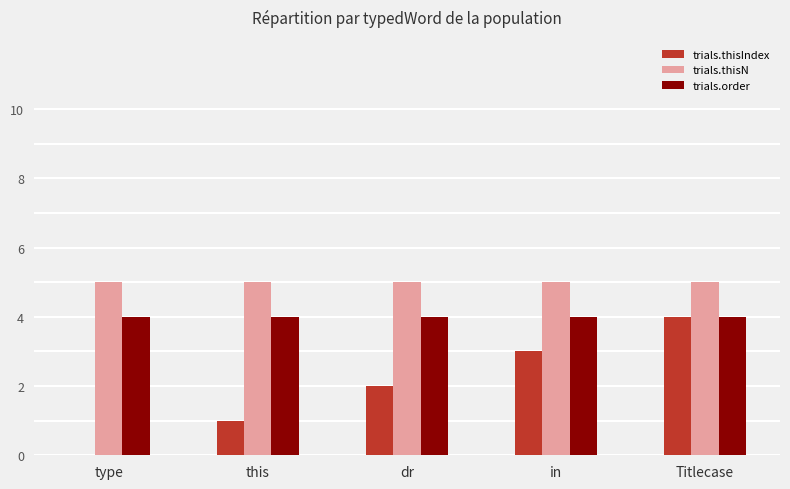

Is it true that trials.order equals 4 at in?

True